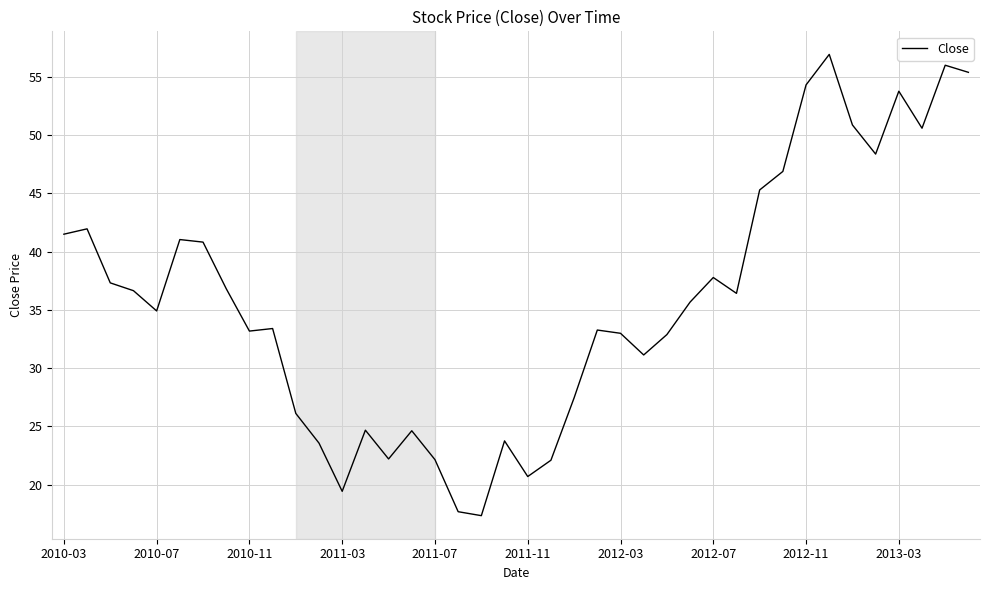

What is the difference between the maximum and minimum values?

39.6